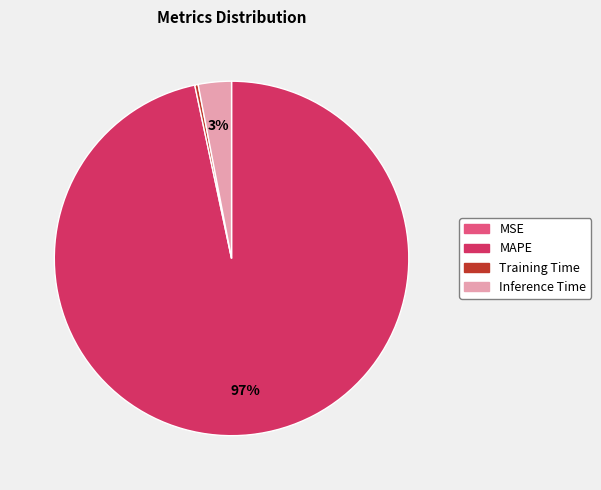

Between Inference Time and MAPE, which is larger?

MAPE